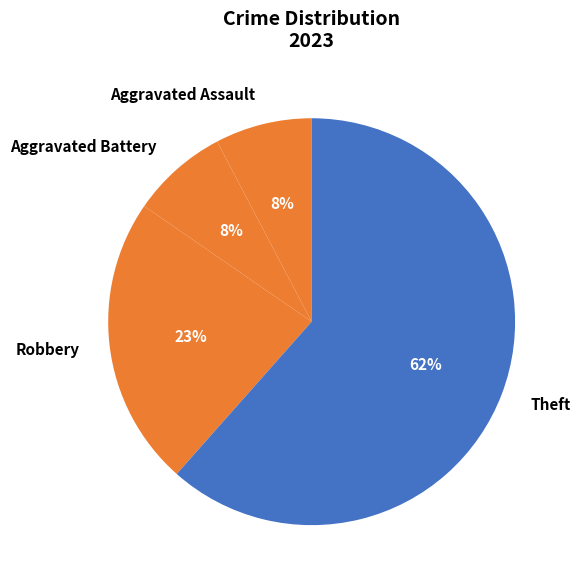

Which category has the biggest portion of the pie?

Theft